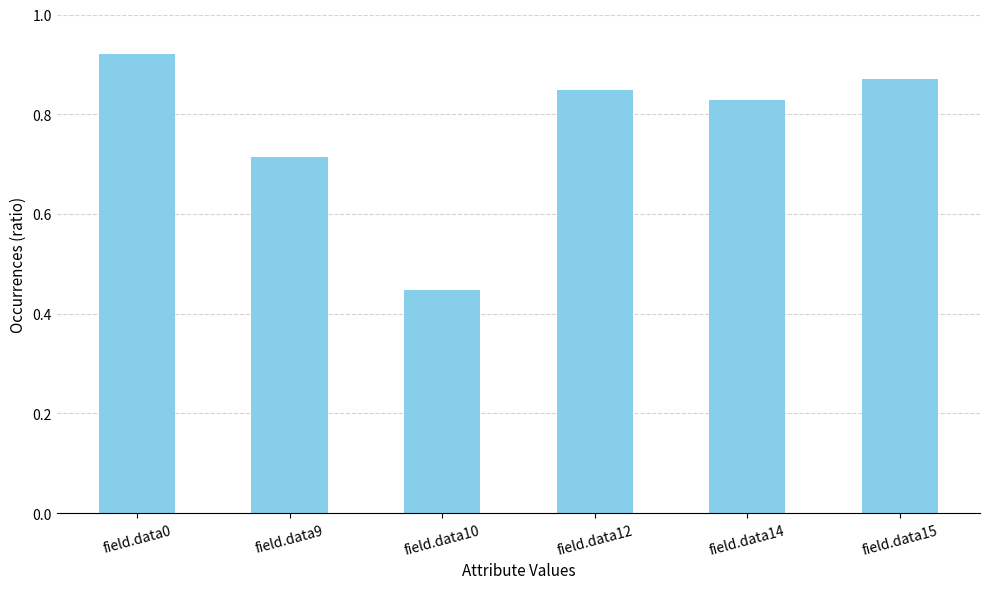

Which has a higher value, field.data9 or field.data14?

field.data14